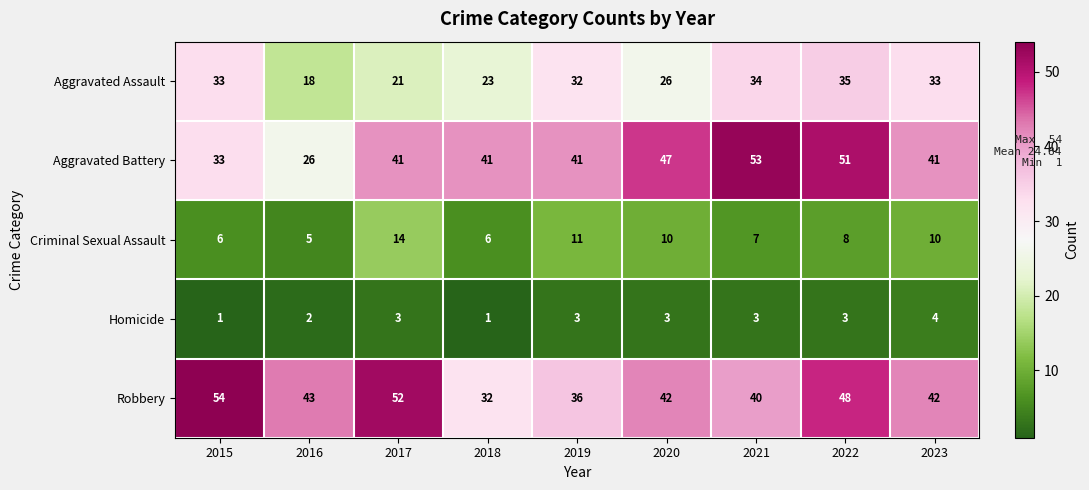

What is the maximum value for Robbery?

54